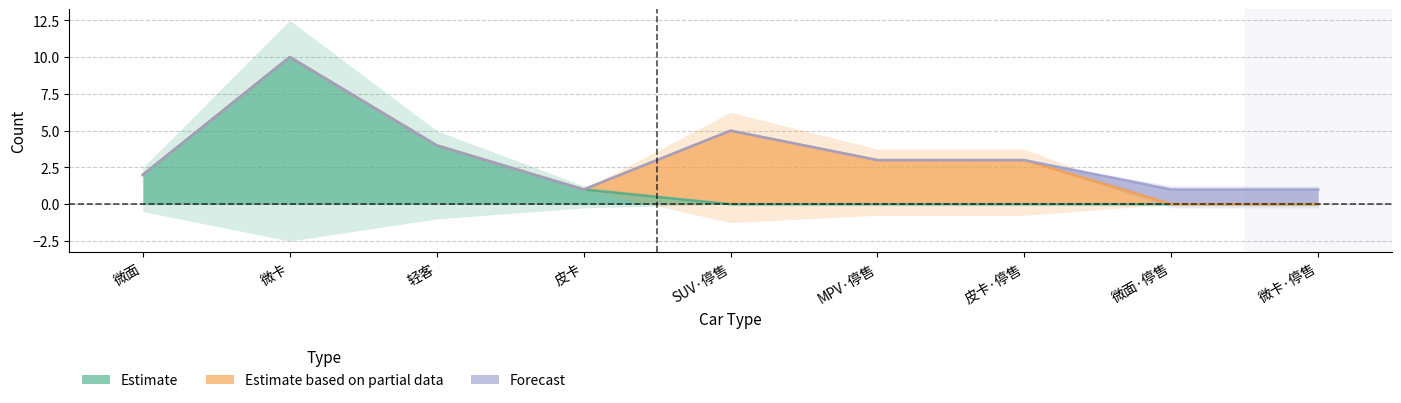

Reading left to right, transcribe all the data shown in this chart.

Estimate: 微面=2	微卡=10	轻客=4	皮卡=1	SUV·停售=0	MPV·停售=0	皮卡·停售=0	微面·停售=0	微卡·停售=0
Estimate based on partial data: 微面=0	微卡=0	轻客=0	皮卡=0	SUV·停售=5	MPV·停售=3	皮卡·停售=3	微面·停售=0	微卡·停售=0
Forecast: 微面=0	微卡=0	轻客=0	皮卡=0	SUV·停售=0	MPV·停售=0	皮卡·停售=0	微面·停售=1	微卡·停售=1